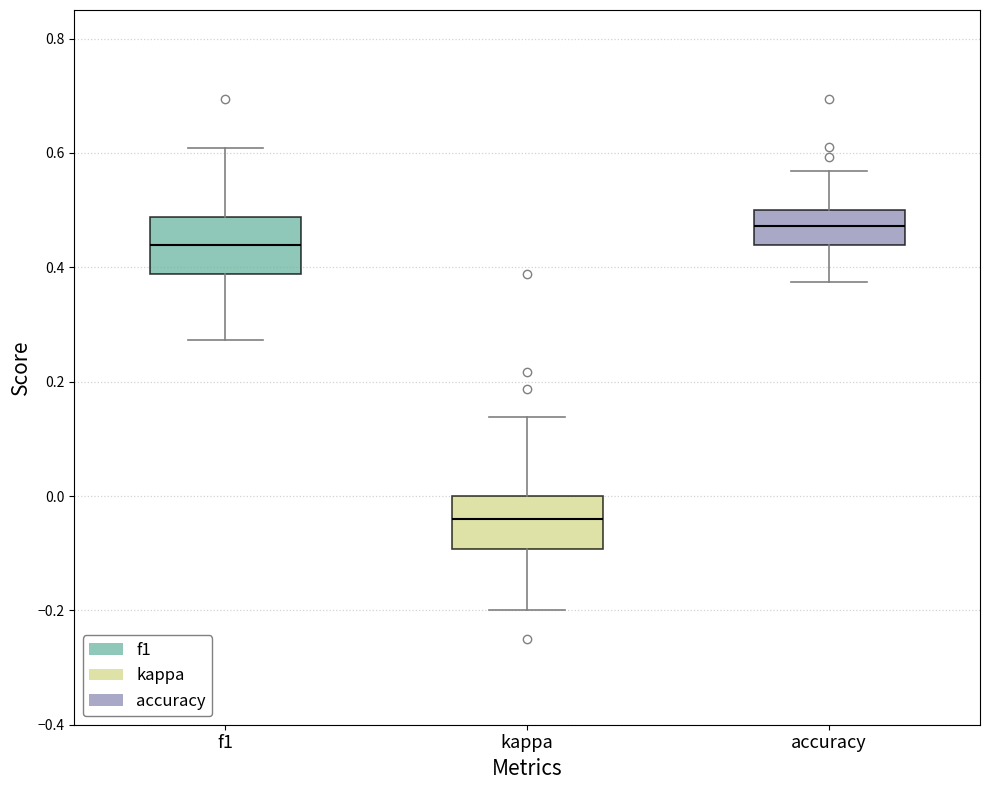

Reading left to right, transcribe this box plot: for each box, give where its median line is, the range the box spans, and where its two whiskers end, as read against the y-axis. The values are not printed on the chart, so give them approximately, as read against the axis.

f1: median 0.44, box 0.38 to 0.48, whiskers 0.28 to 0.60
kappa: median -0.04, box -0.10 to 0.00, whiskers -0.20 to 0.14
accuracy: median 0.48, box 0.44 to 0.50, whiskers 0.38 to 0.56